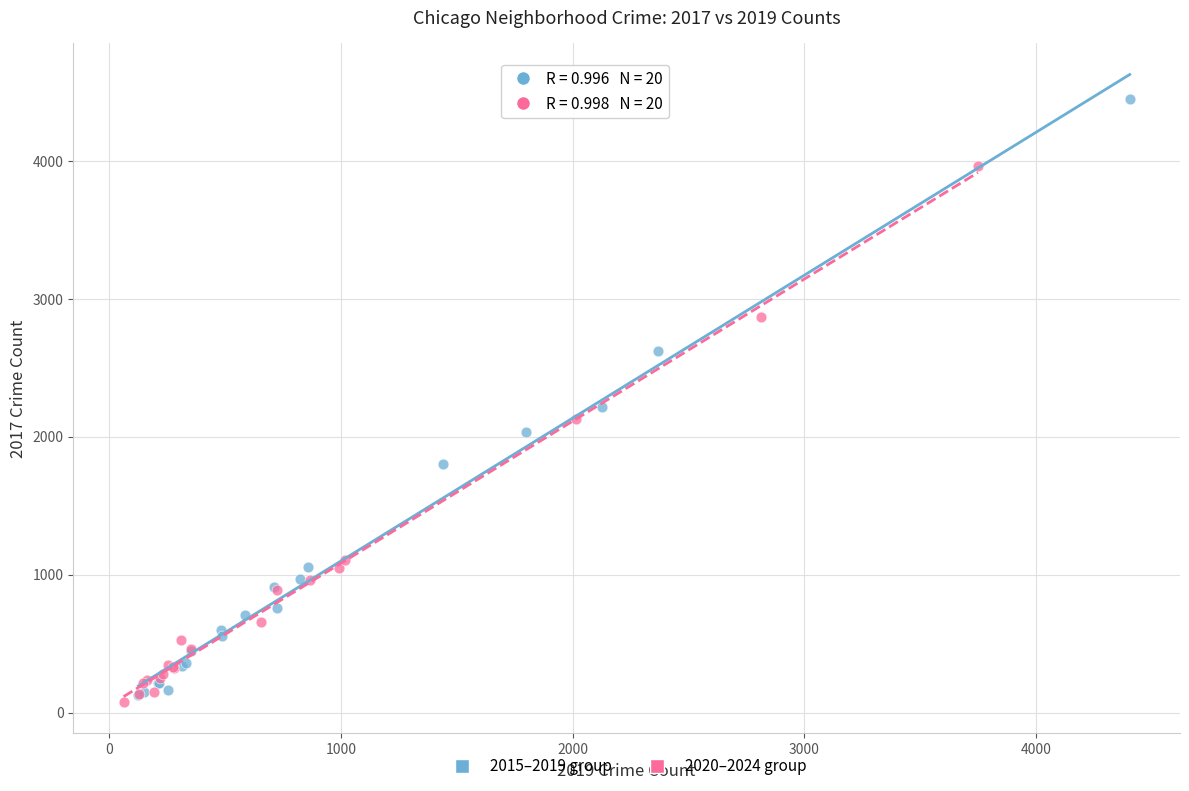

Which series reaches the minimum Y coordinate?

2020–2024 group